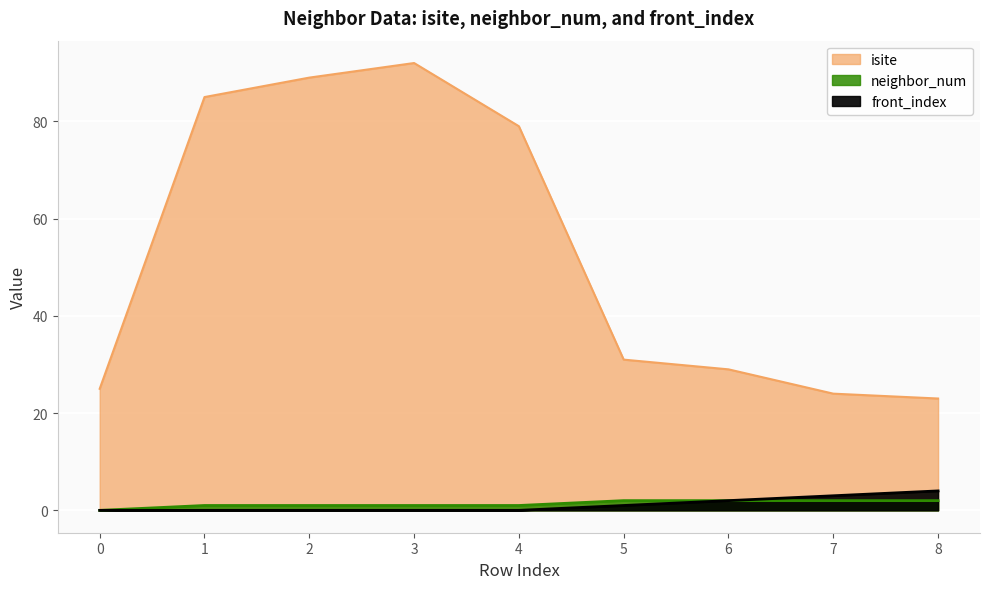

Is the value of isite at 3 greater than the value of neighbor_num at 1?

Yes